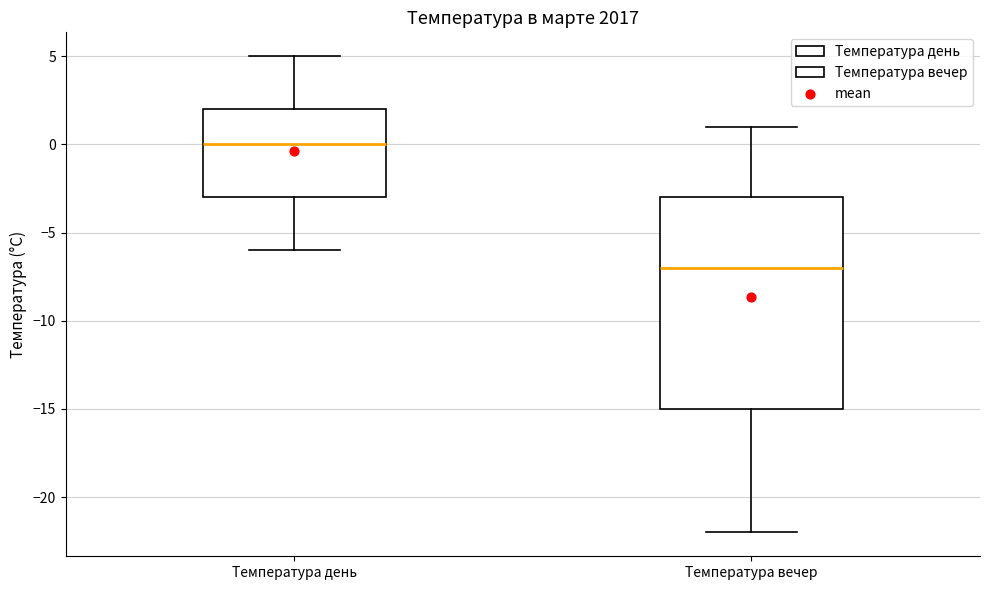

Which box's median line is the highest?

Температура день